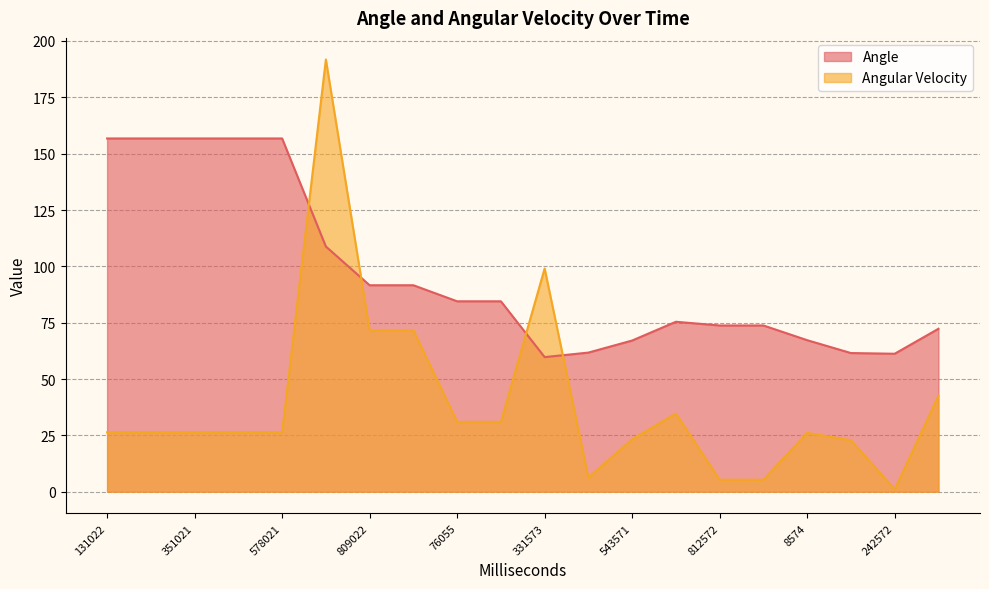

How many interior local peaks does the Angular Velocity series have?

4